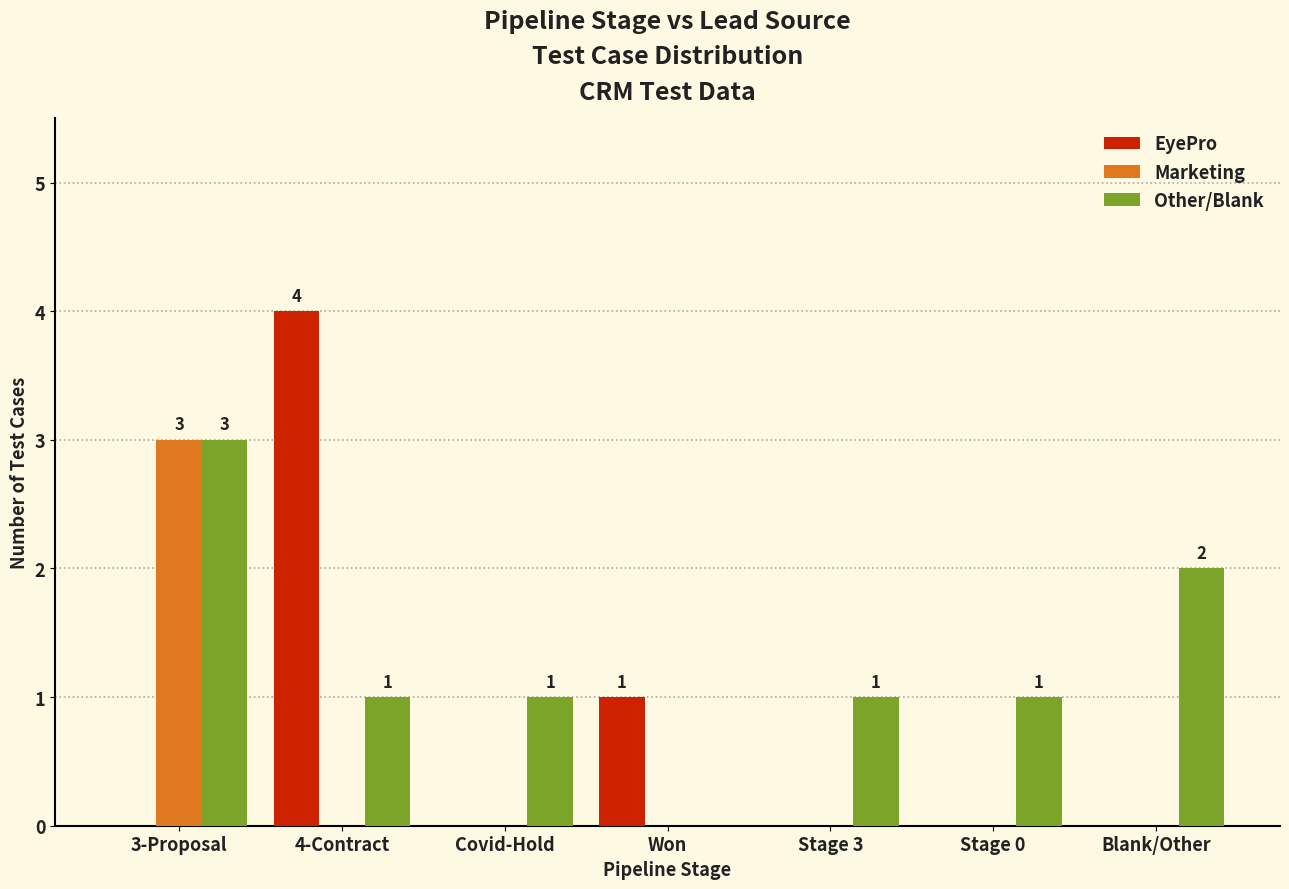

At which category is the sum across all series the highest?

3-Proposal